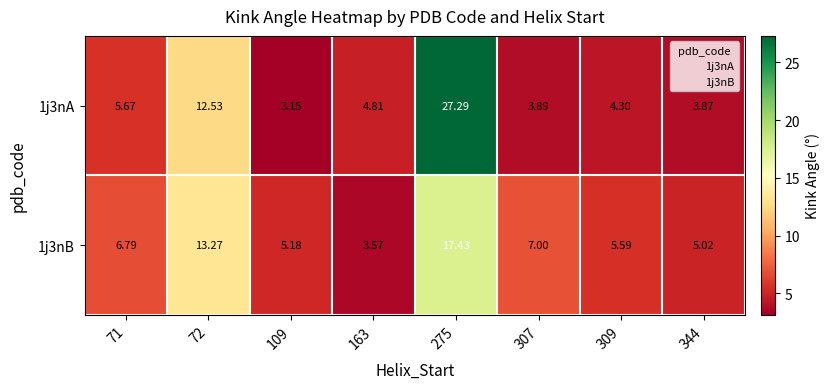

Is the value of 1j3nA at 309 greater than the value of 1j3nB at 163?

Yes